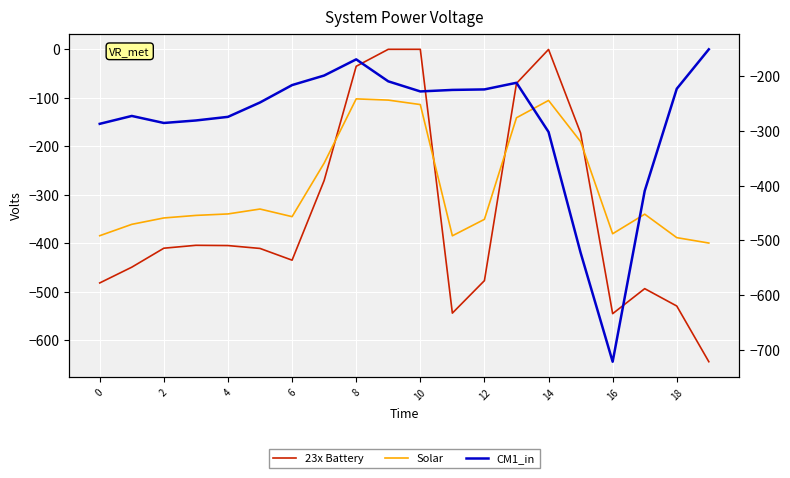

In 23x Battery, how many points are lower than both neighbors (excluding endpoints)?

3